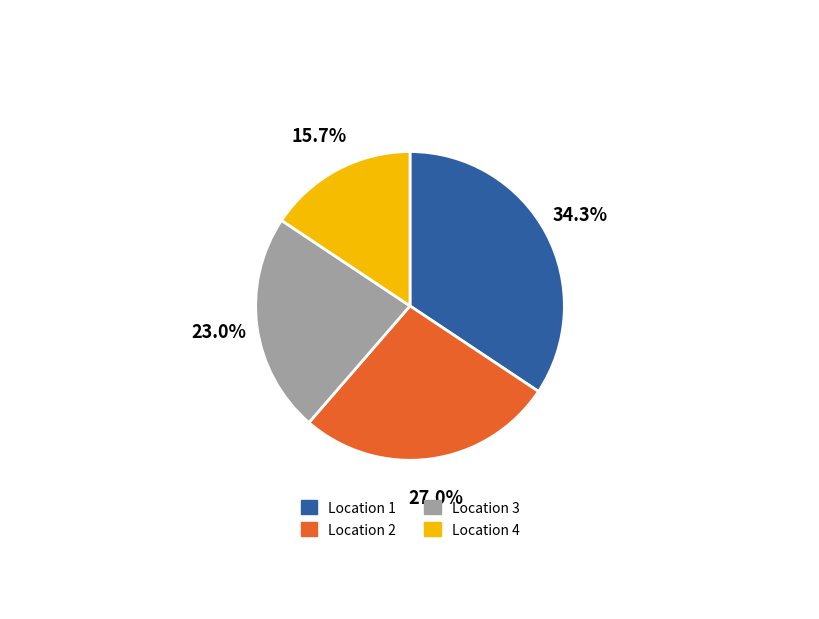

What is the largest slice in the pie chart?

Location 1